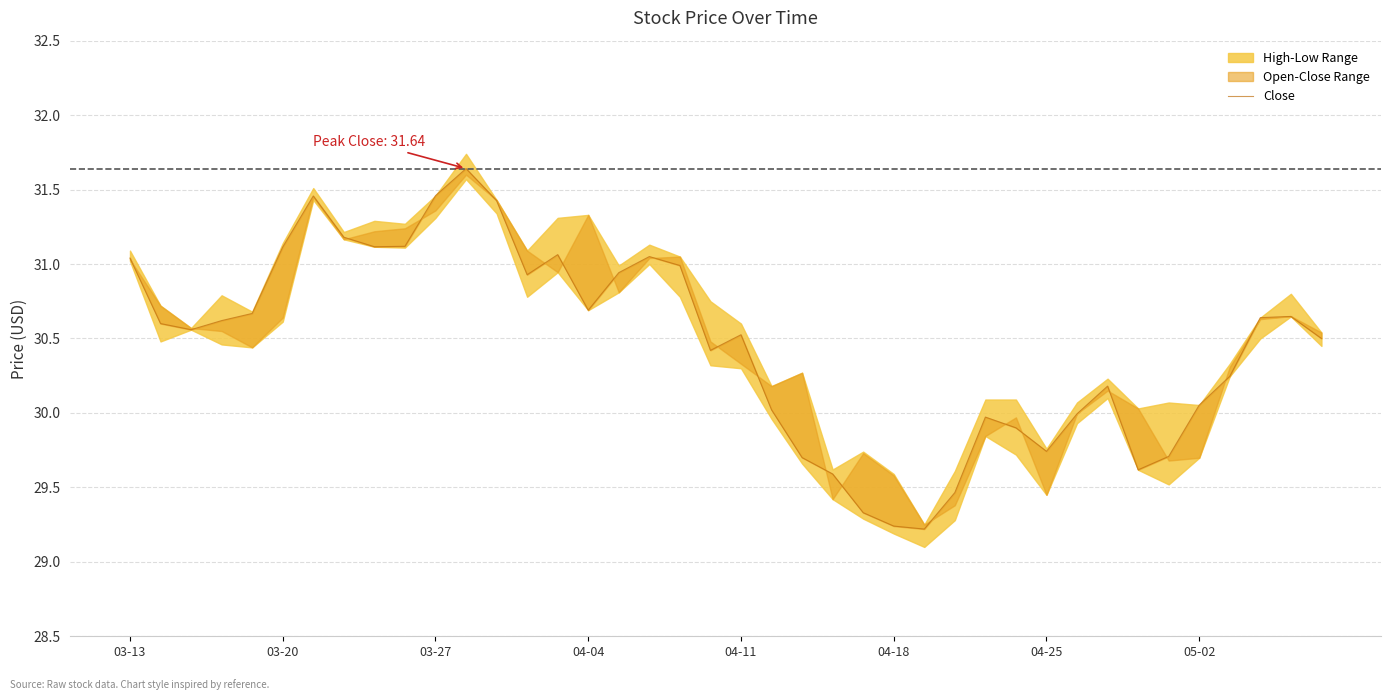

At which category does the chart reach its minimum across all series?

26